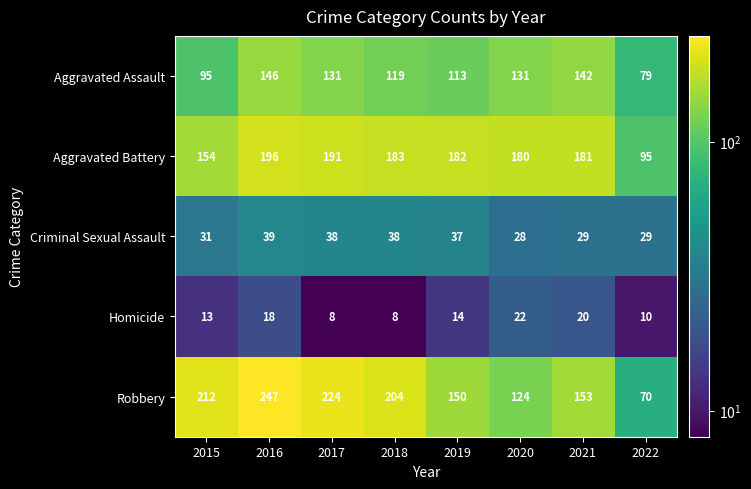

Which series changed the most between 2015 and 2022?

Robbery